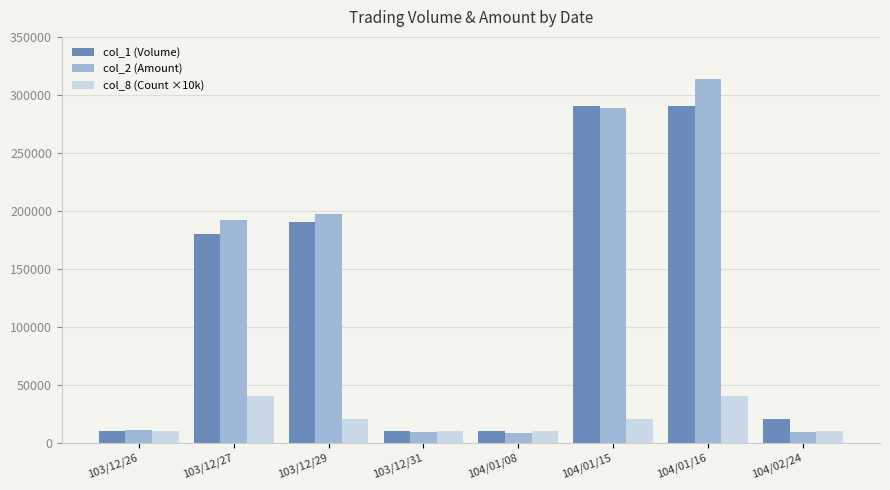

Which label corresponds to the largest value in the chart?

104/01/16